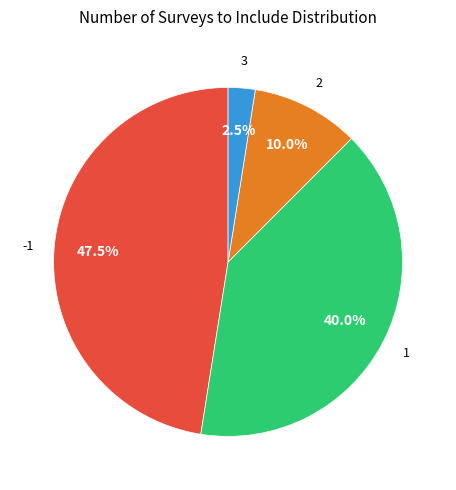

Does any single category account for the majority?

No